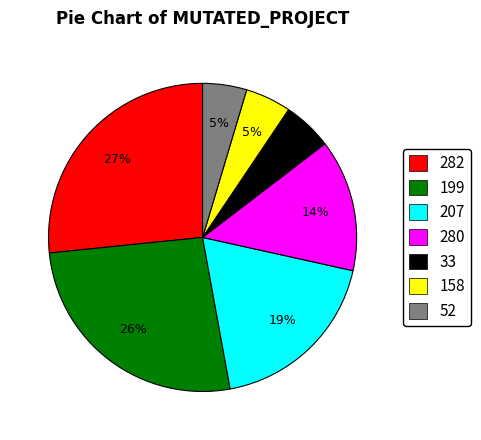

Combined, do 282 and 280 account for over 50%?

No